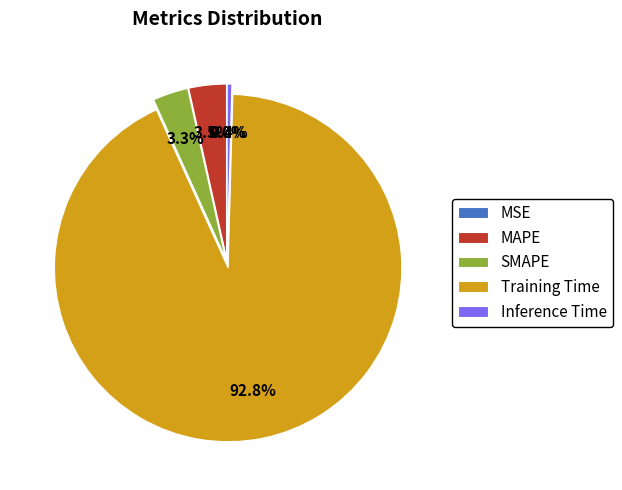

True or false: SMAPE accounts for 15% of the total.

False